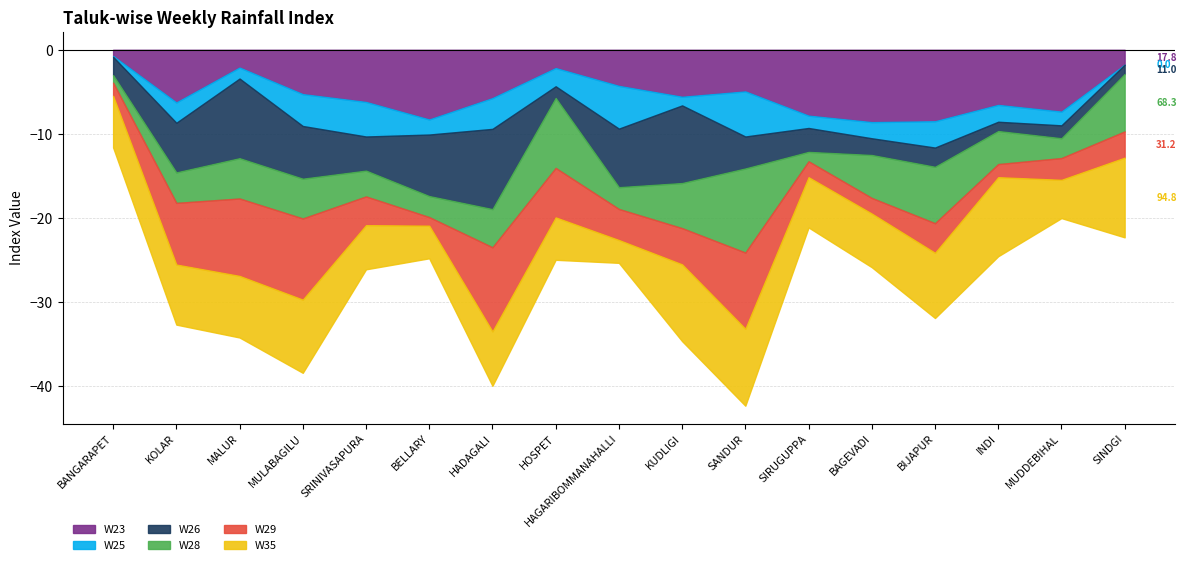

Which series has the widest spread of values?

W28